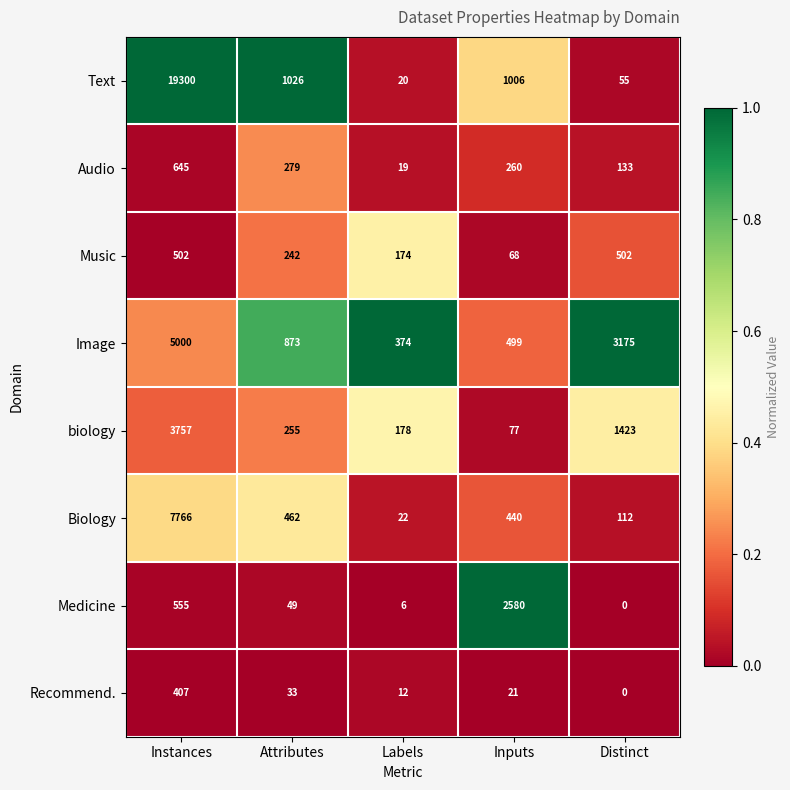

What is the minimum value for Audio?

19